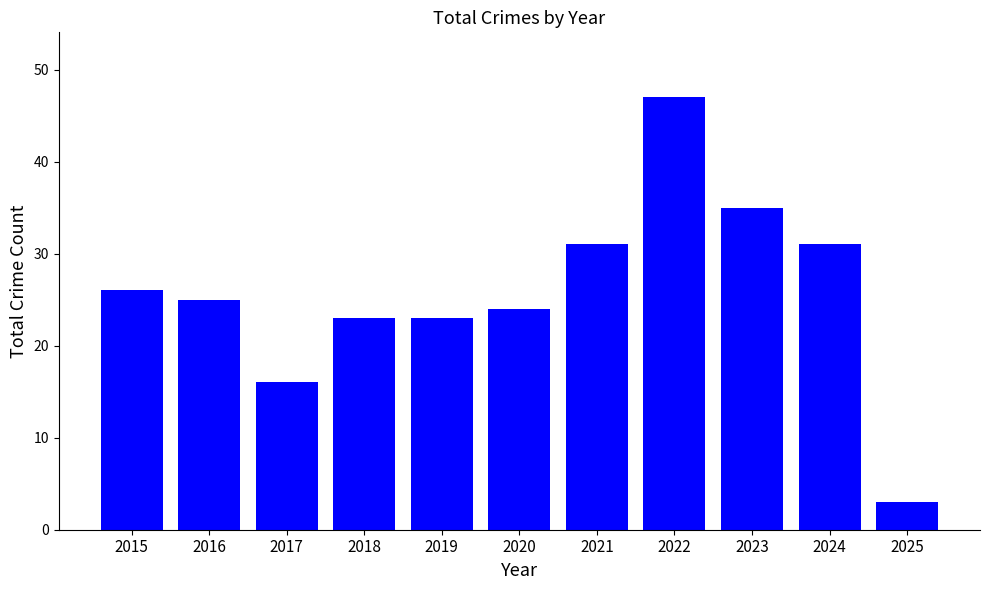

The value at 2019 is 23. True or false?

True